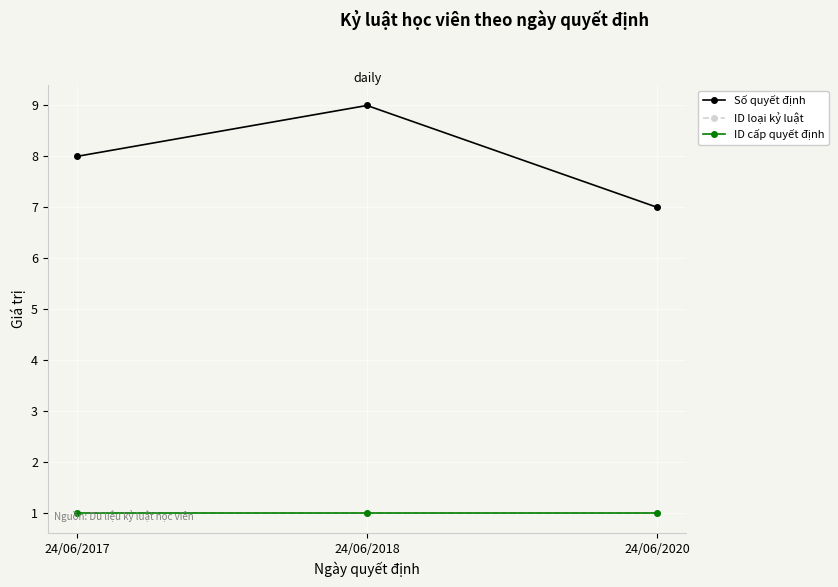

How many Số quyết định values are between 7 and 9?

3